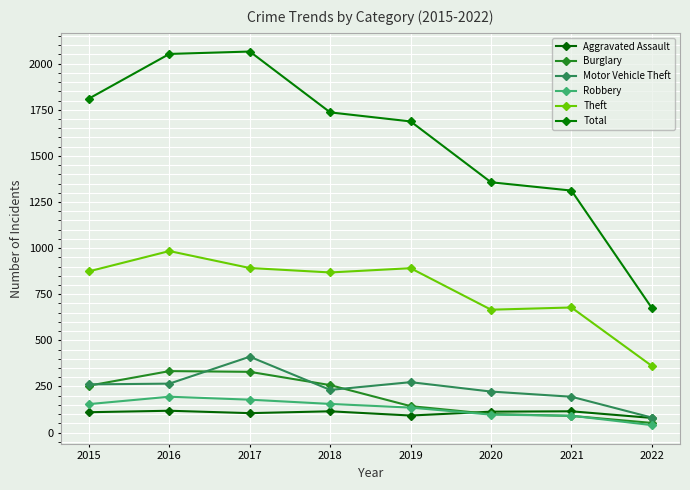

How many data points does each series have?

8